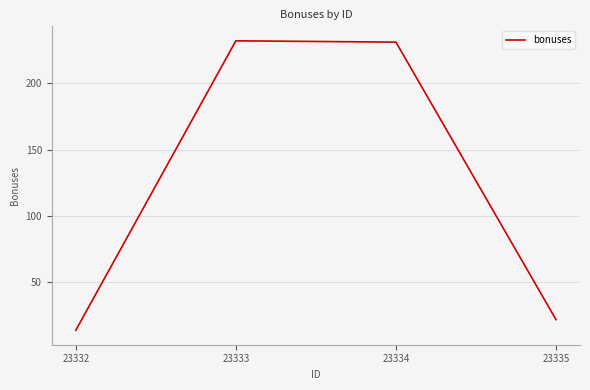

The value at 23335 is 22. True or false?

True